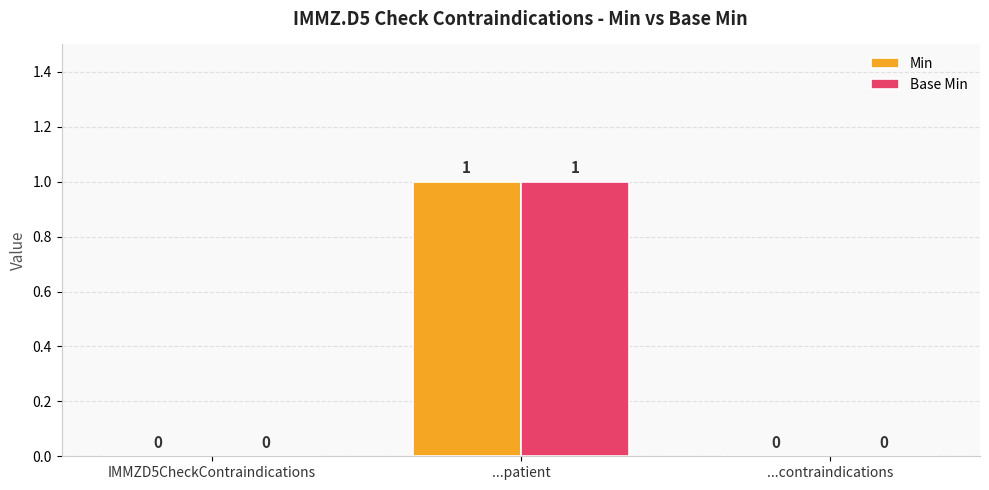

At which label does Min reach its peak?

...patient